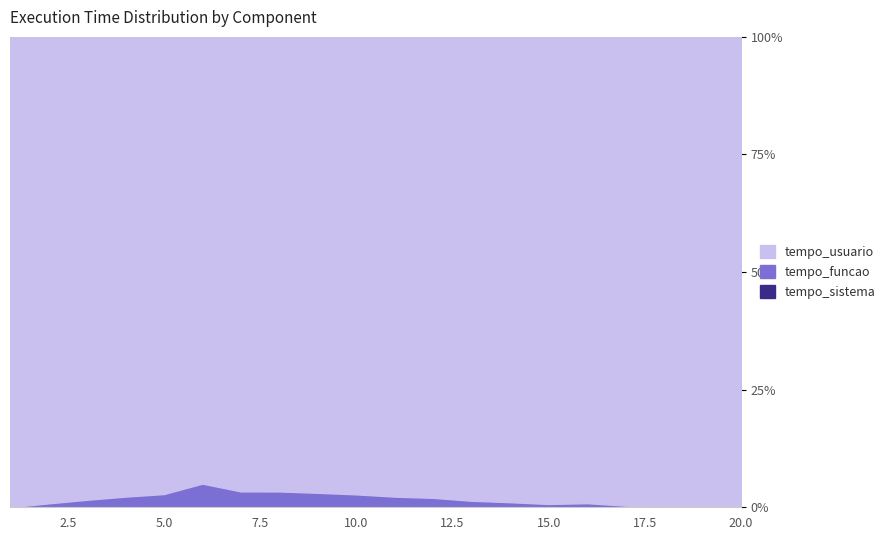

The value of tempo_funcao at 5 is 0.0. True or false?

True